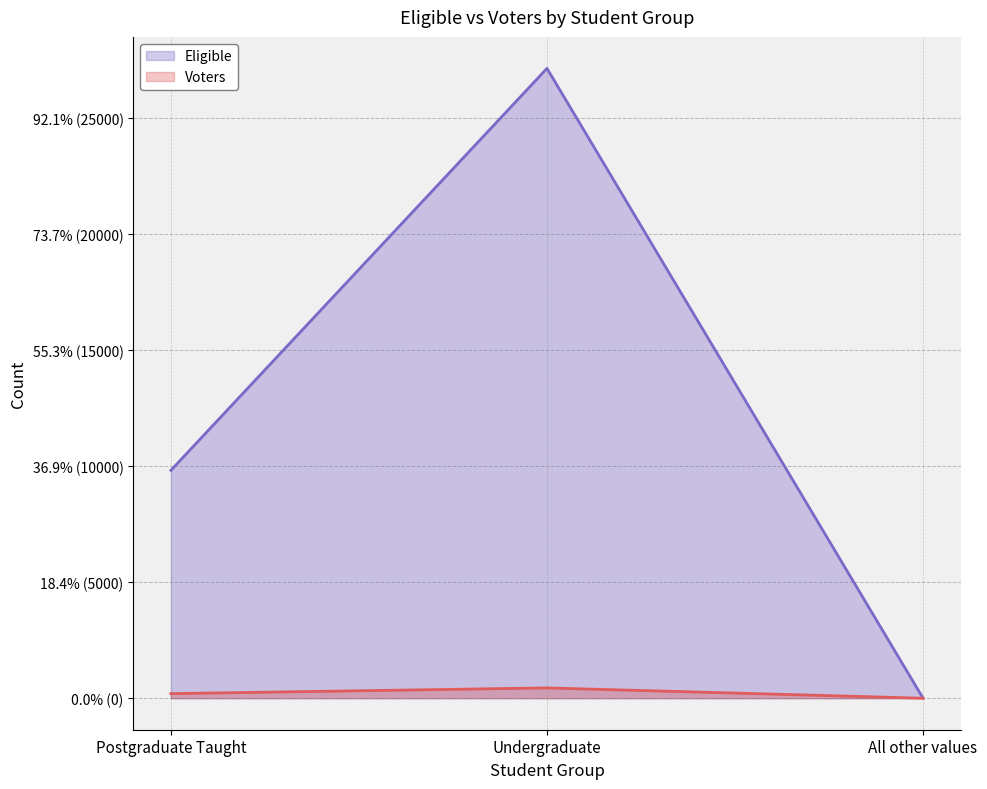

How many categories are shown in the chart?

3